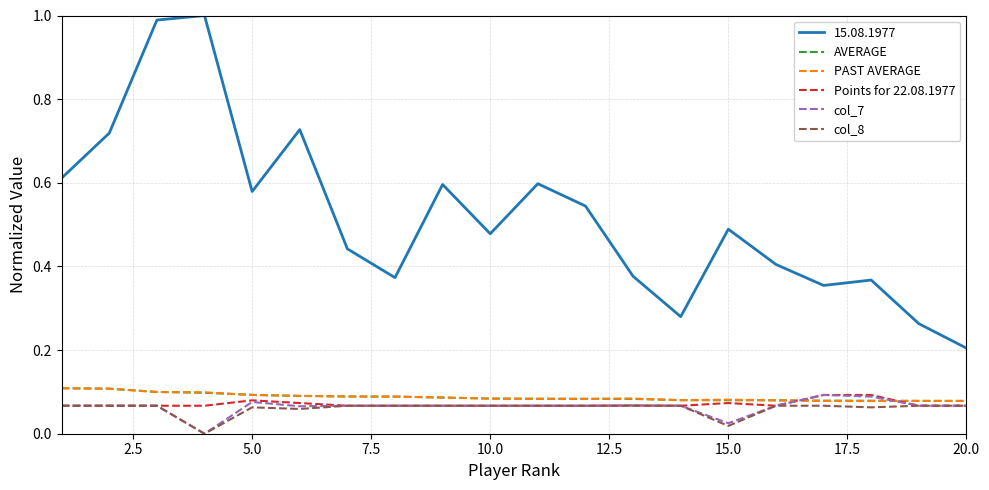

Which series has the largest total across all categories?

15.08.1977